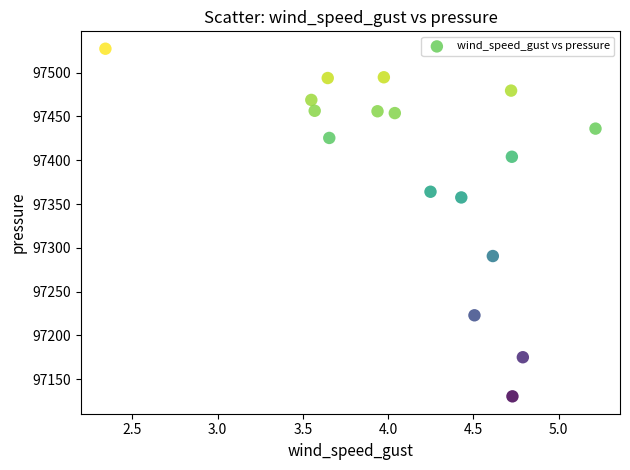

What Y value in the scatter plot is closest to 97328?

97357.5